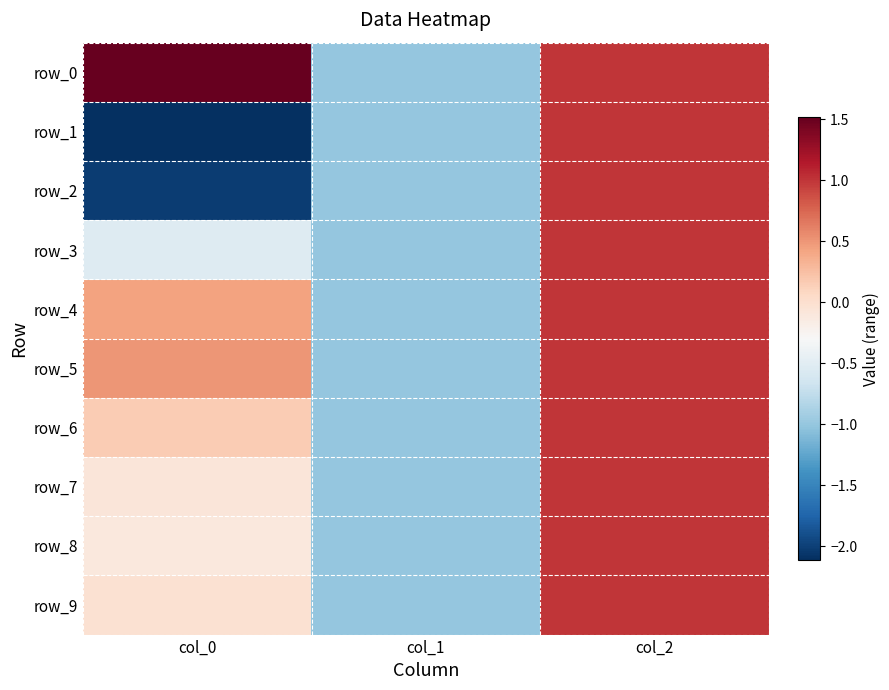

What is the maximum value for row_5?

1.0